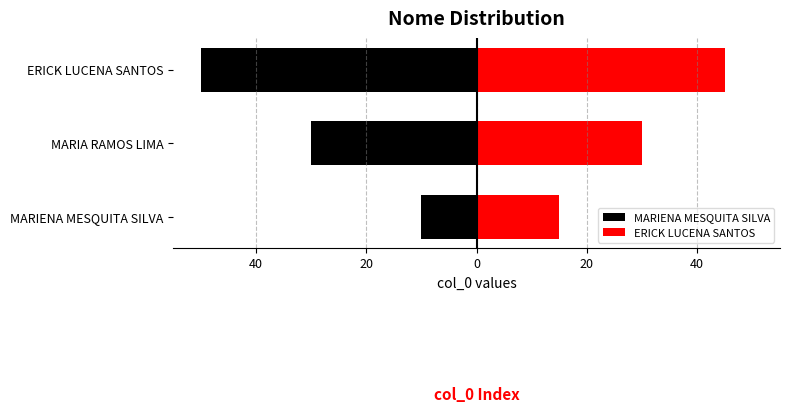

Which series has the largest total across all categories?

ERICK LUCENA SANTOS